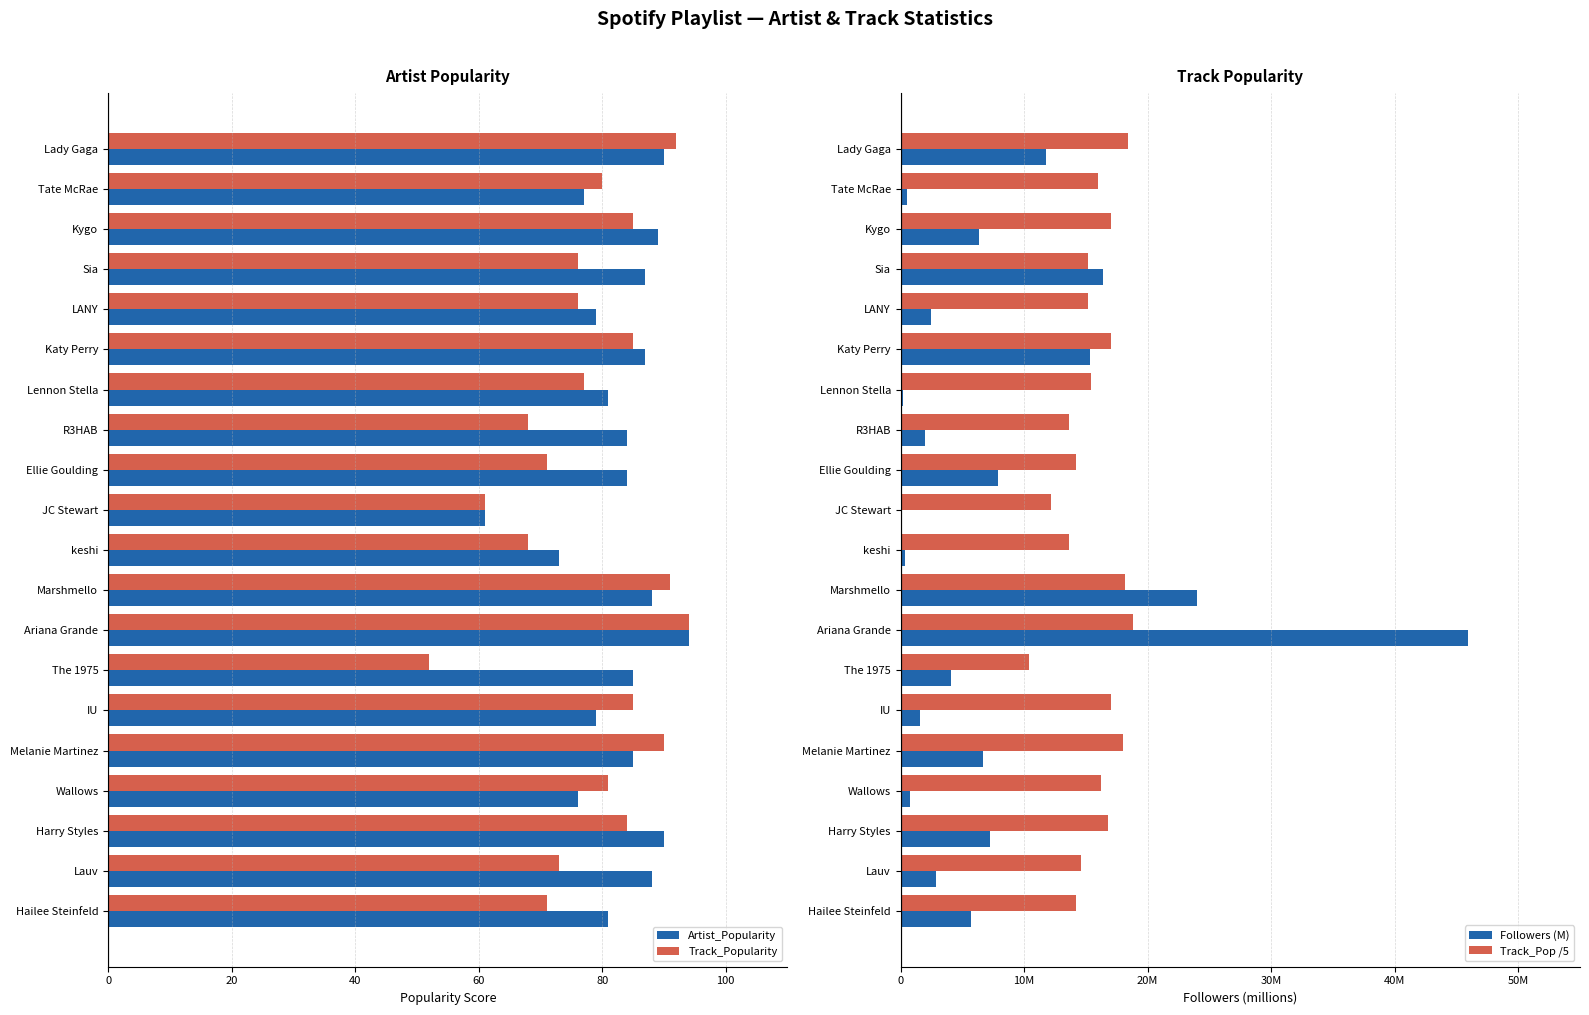

The Track_Popularity series shows 73 at Lauv. True or false?

True